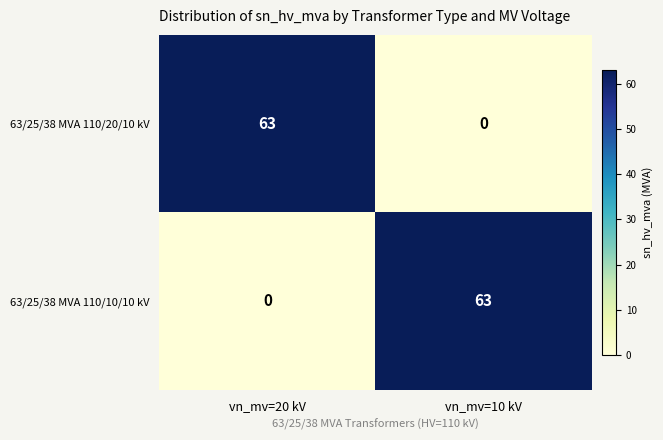

What is the sum of all 63/25/38 MVA 110/20/10 kV values?

63